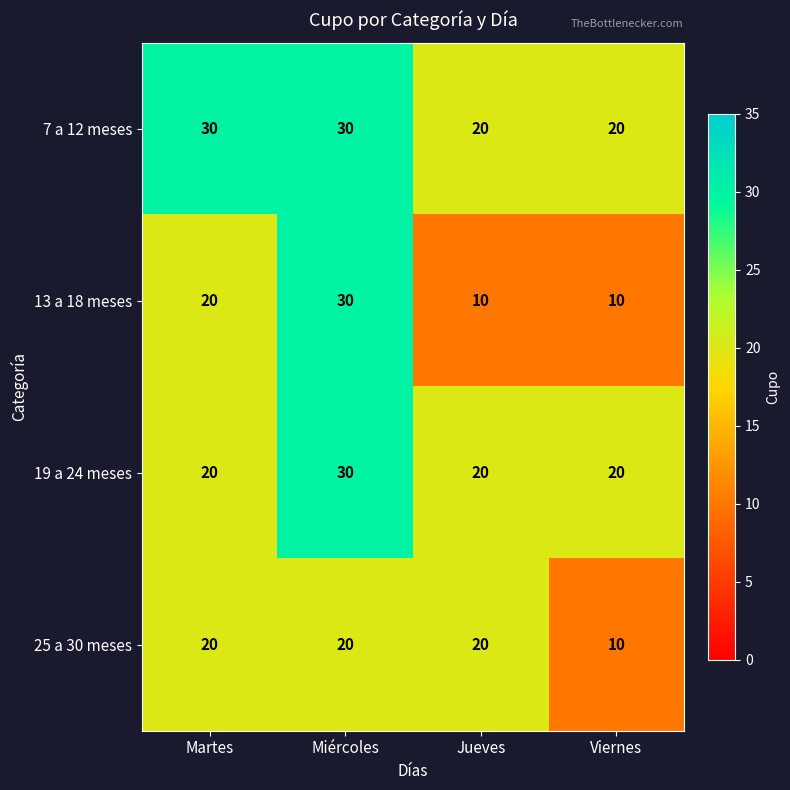

What value does the 13 a 18 meses series have at Martes?

20